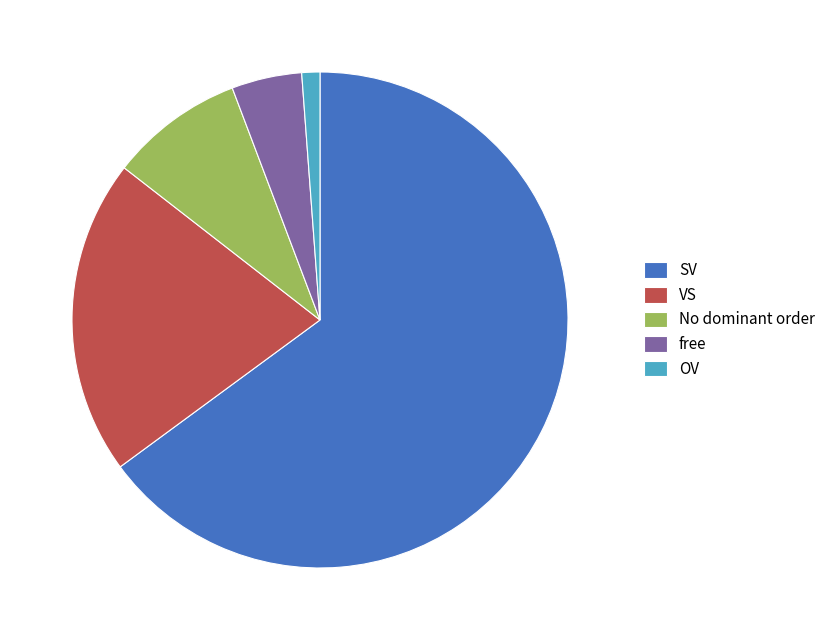

Do VS and OV together represent more than half of the pie?

No